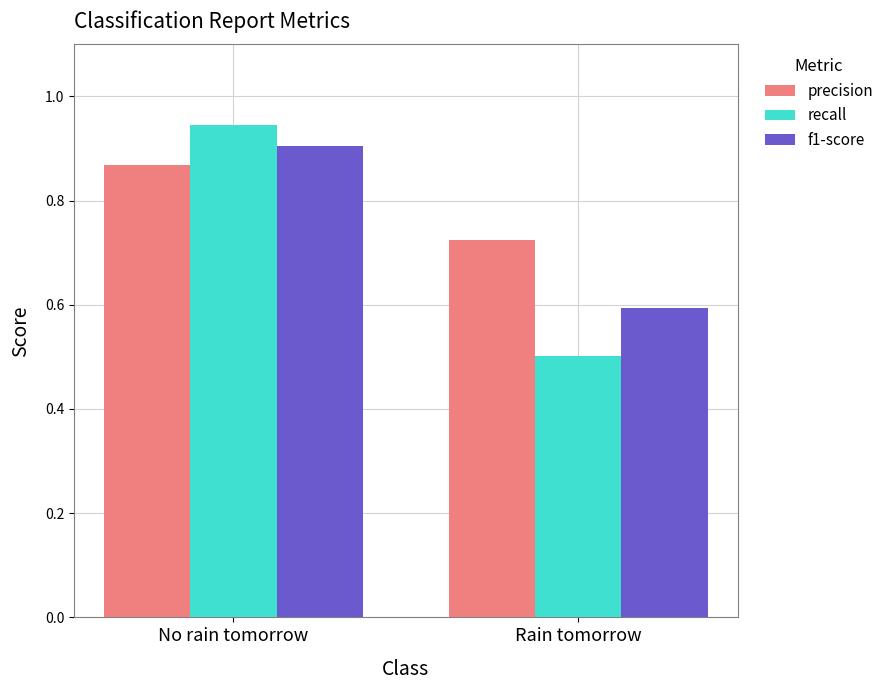

At which category is the sum across all series the highest?

No rain tomorrow